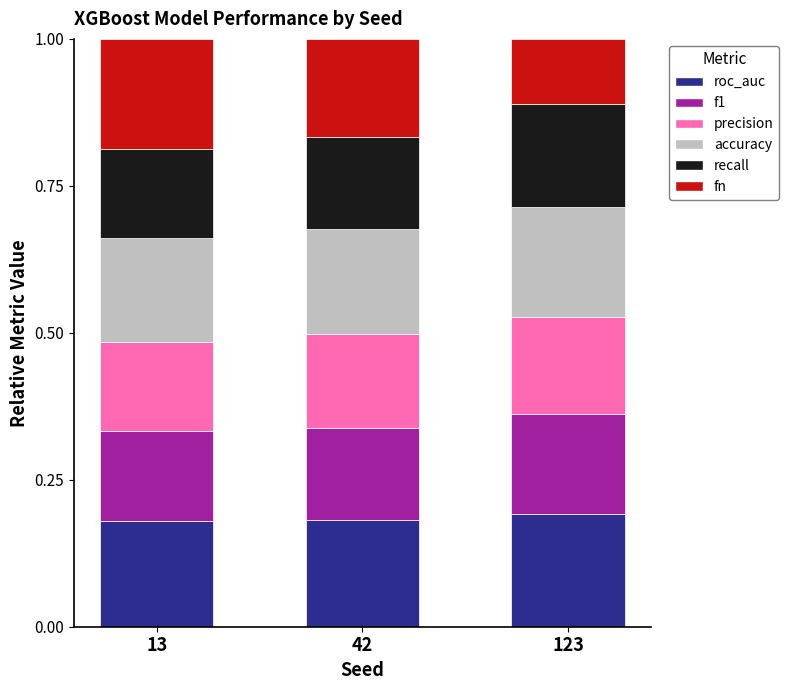

What are all the series names shown in the legend?

roc_auc, f1, precision, accuracy, recall, fn